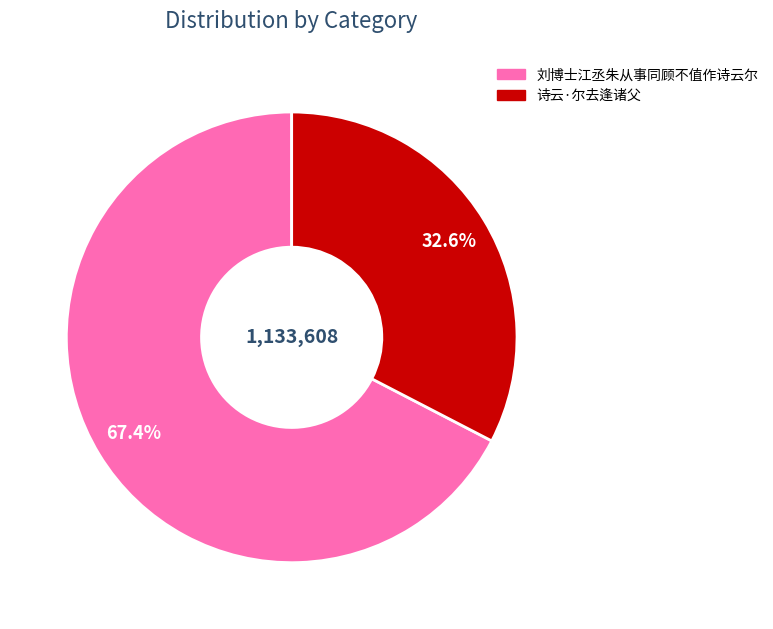

To the nearest percent, what is the difference between the largest and smallest slice percentages?

35%